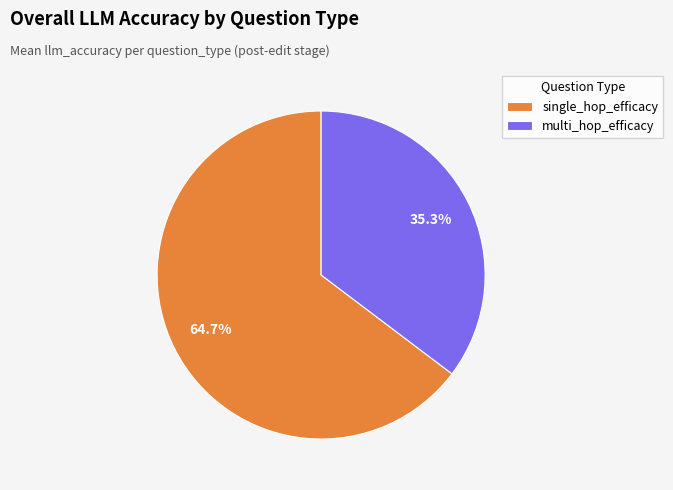

What portion of the pie excludes single_hop_efficacy?

35.3%